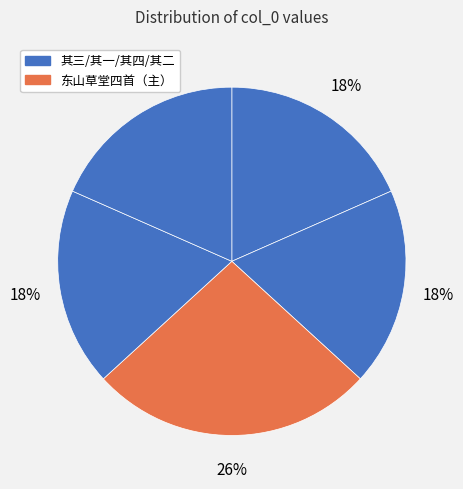

Is there any slice that represents more than half of the pie?

No